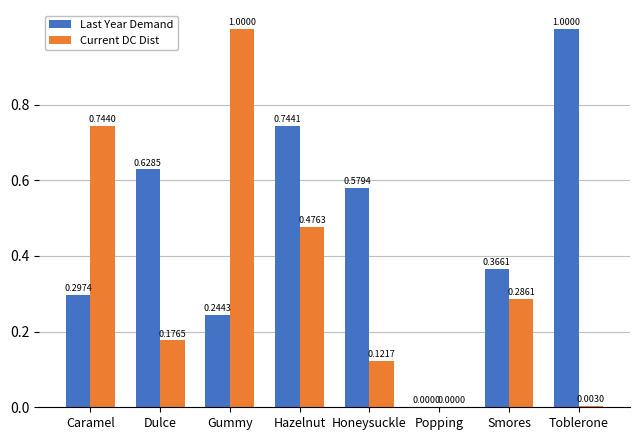

At which category is the sum across all series the highest?

Gummy